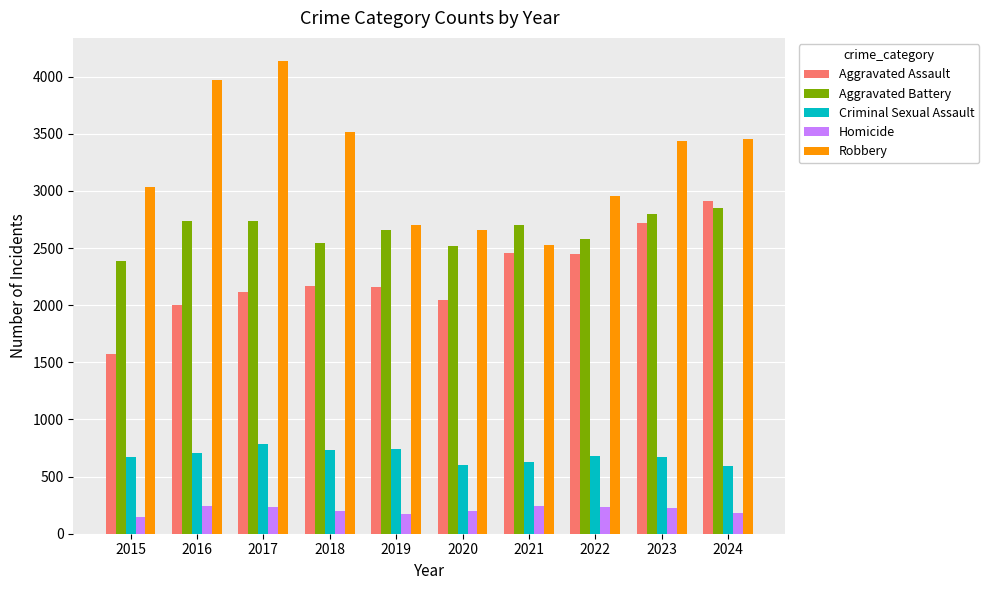

List the series in order of their peak value, lowest first.

Homicide, Criminal Sexual Assault, Aggravated Battery, Aggravated Assault, Robbery